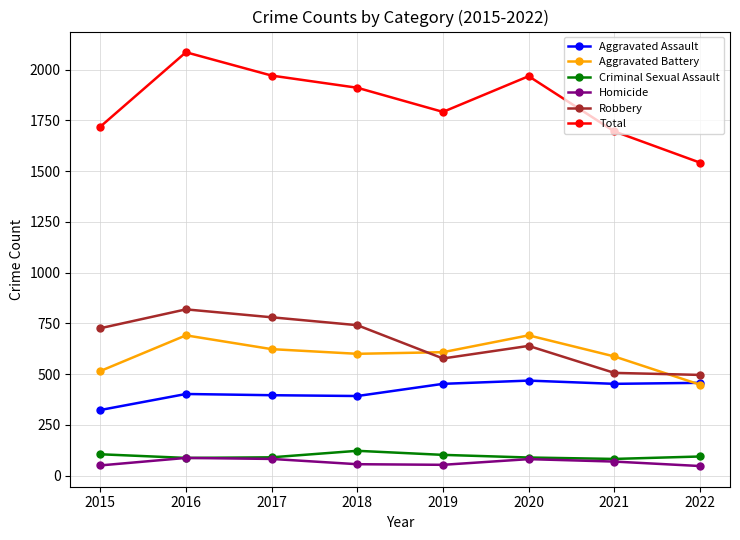

True or false: Criminal Sexual Assault has more than 0 points higher than both neighbors.

True